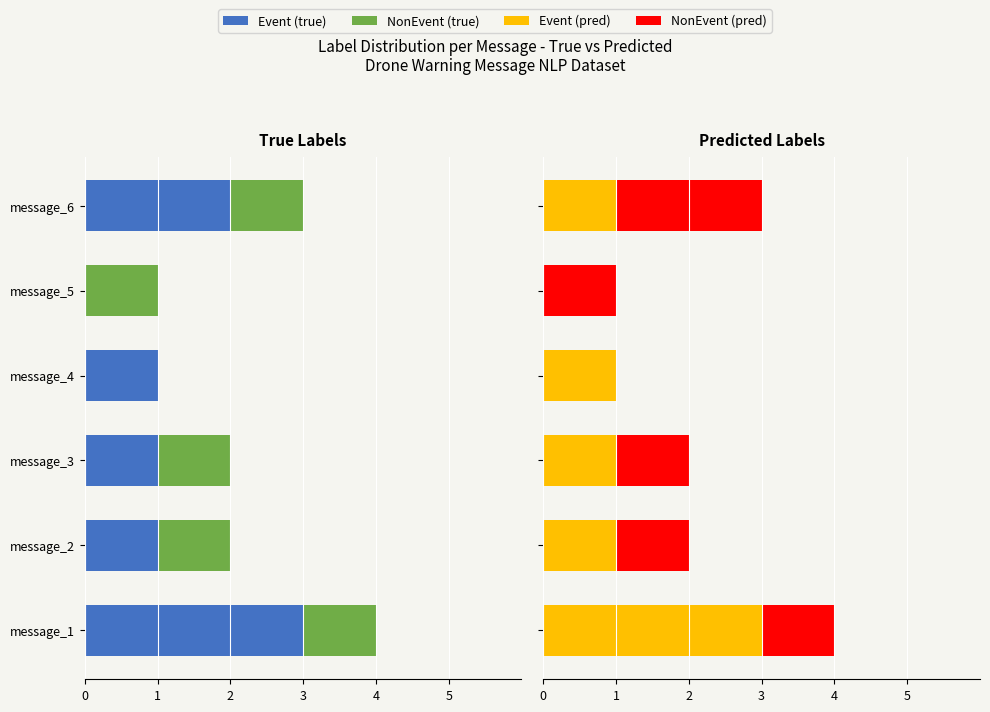

Rank the categories by NonEvent (pred) value from lowest to highest.

message_4, message_1, message_2, message_3, message_5, message_6